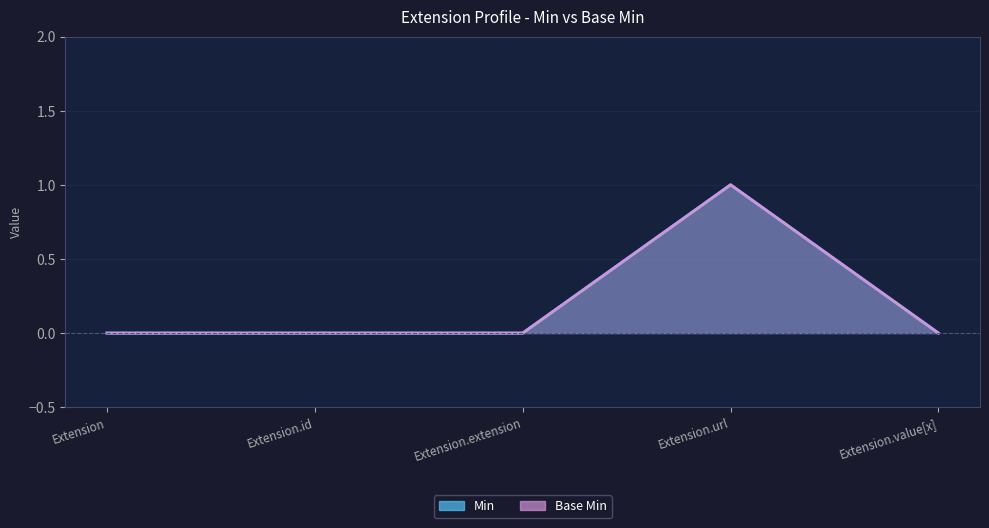

What is the label of the 4th point from the left?

Extension.url